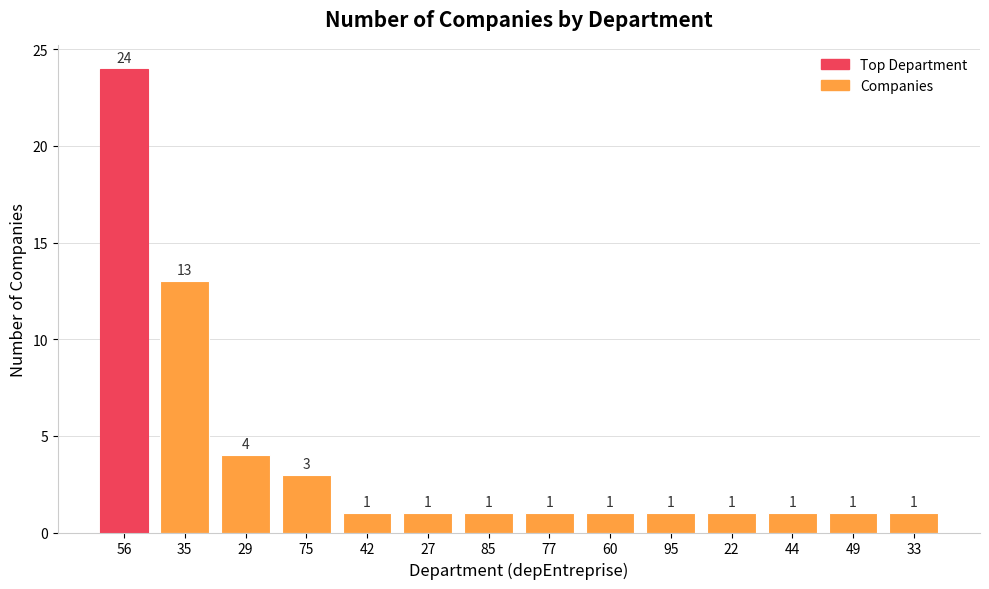

Is it true that the value at 44 is 1?

True